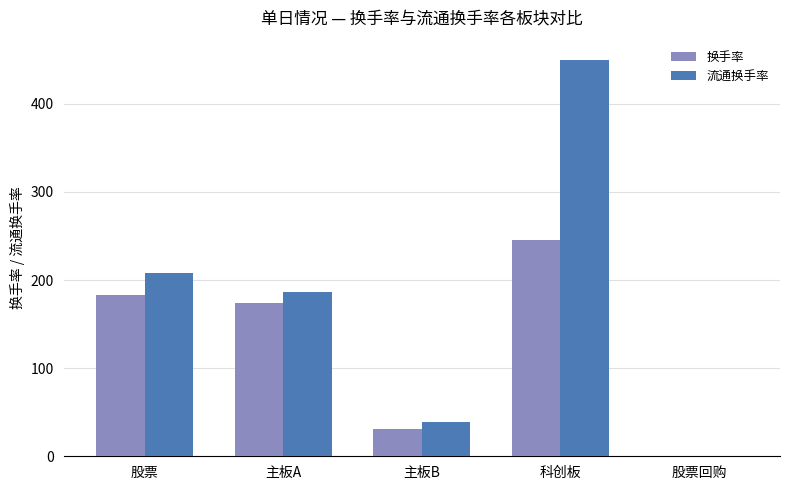

True or false: 换手率 has a value of -122.5 at 股票回购.

False